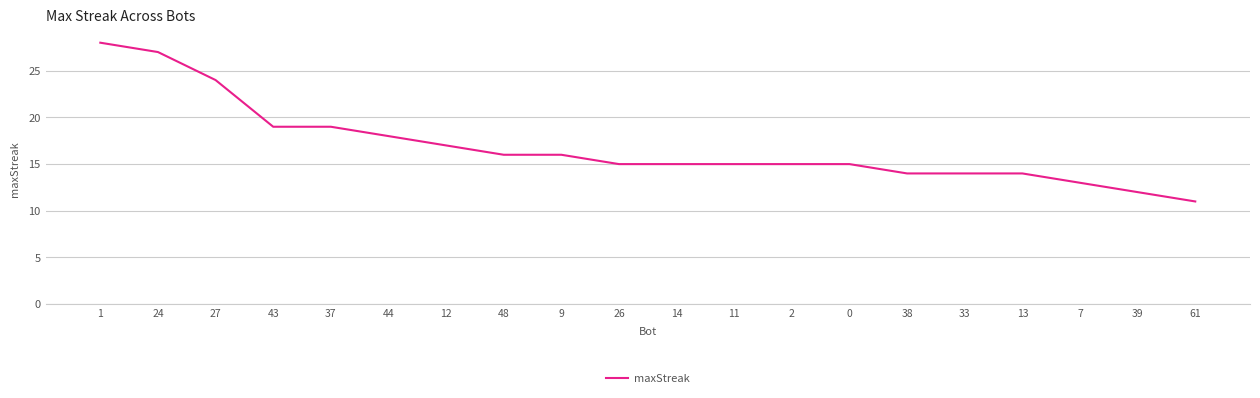

What position from the left is 2?

13